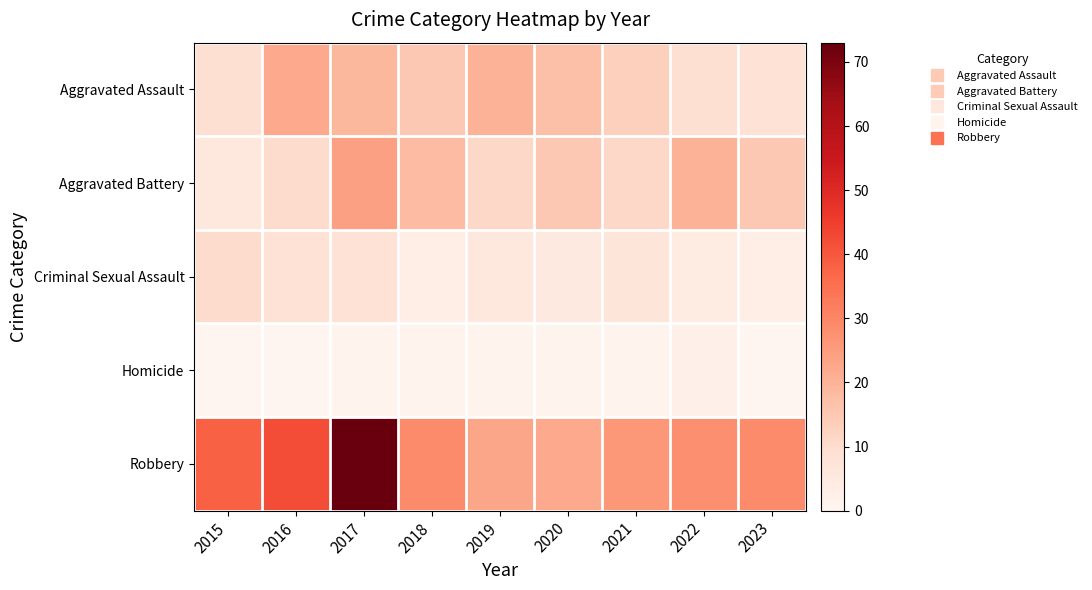

Between 2017 and 2022, which is larger?

2017